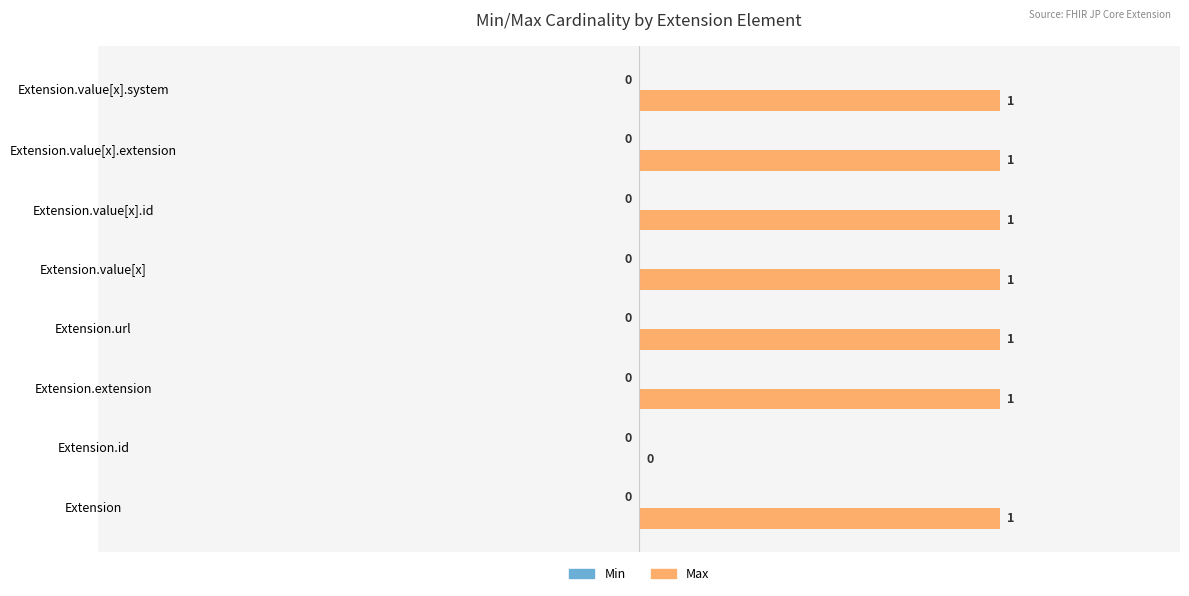

The chart shows a value of 2 at Extension.value[x].extension. True or false?

False